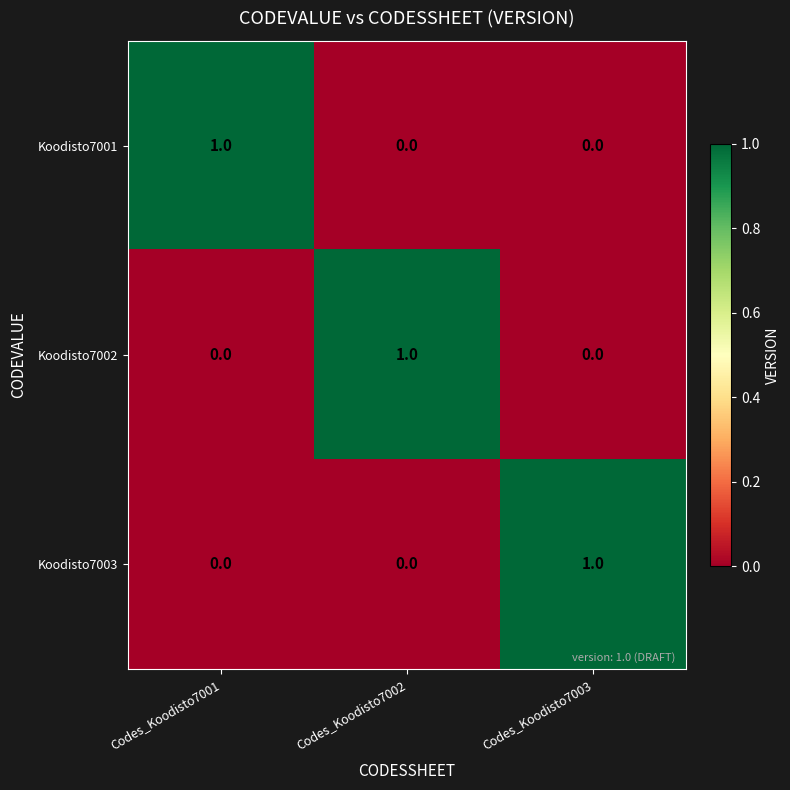

The Koodisto7001 series shows 0 at Codes_Koodisto7002. True or false?

True